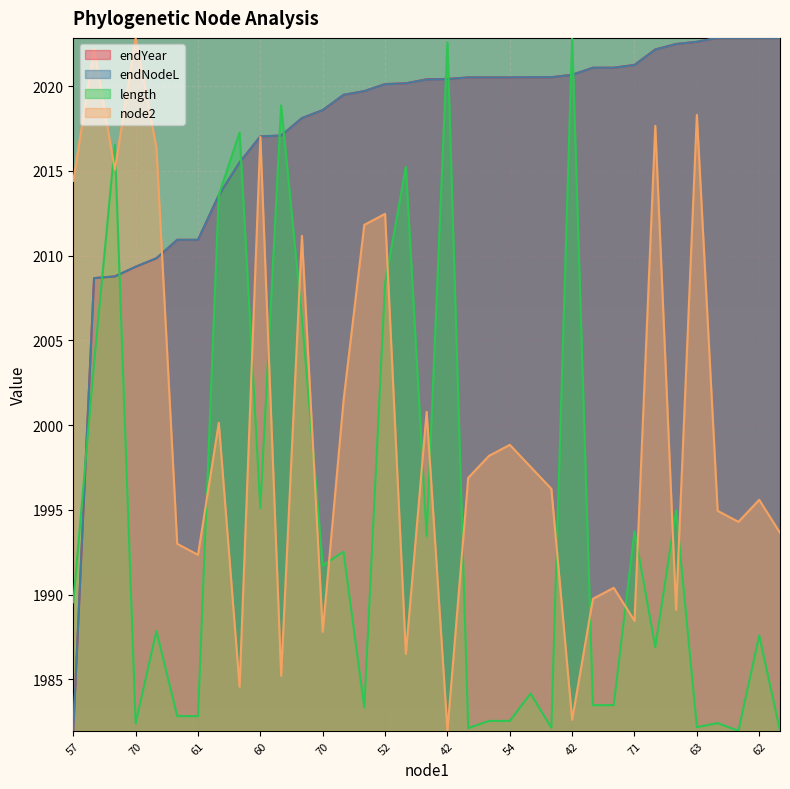

Where is the first local minimum for length?

70